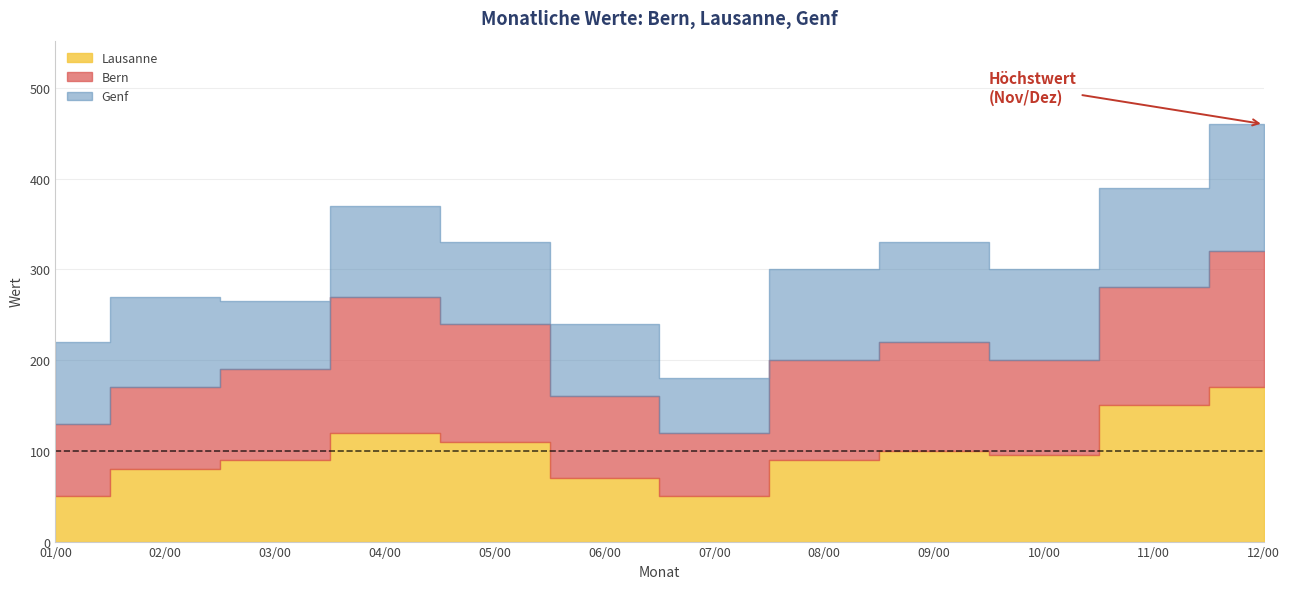

List the labels in order of Genf value, smallest first.

7, 3, 6, 1, 5, 2, 4, 8, 10, 9, 11, 12